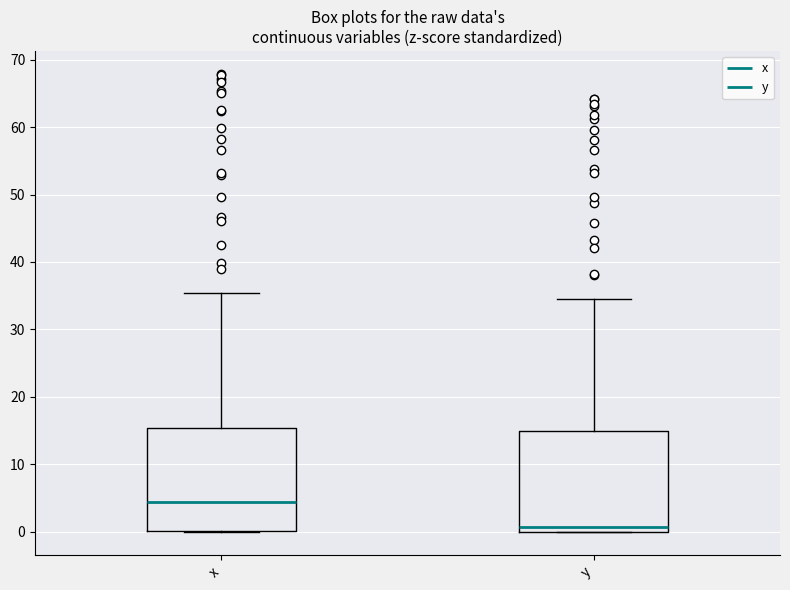

Reading left to right, read every box against the y-axis: the position of its median line, the range the box covers, and the ends of its whiskers. The values are not printed on the chart, so give them approximately, as read against the axis.

x: median 4, box 0 to 15, whiskers 0 to 35
y: median 1, box 0 to 15, whiskers 0 to 35